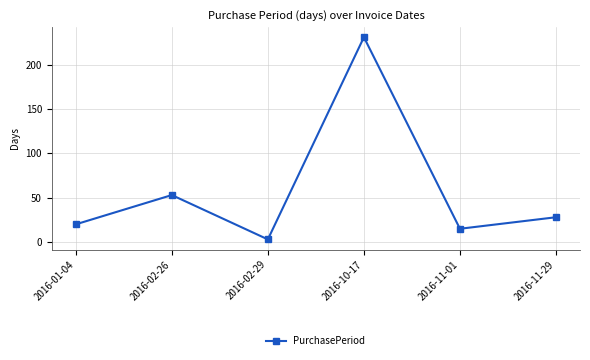

What is the difference between the values at 2016-11-29 and 2016-01-04?

8